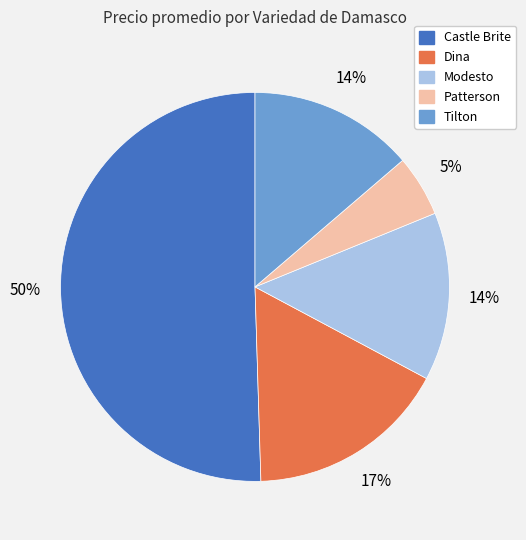

Is it true that Dina is 17% of the pie?

True